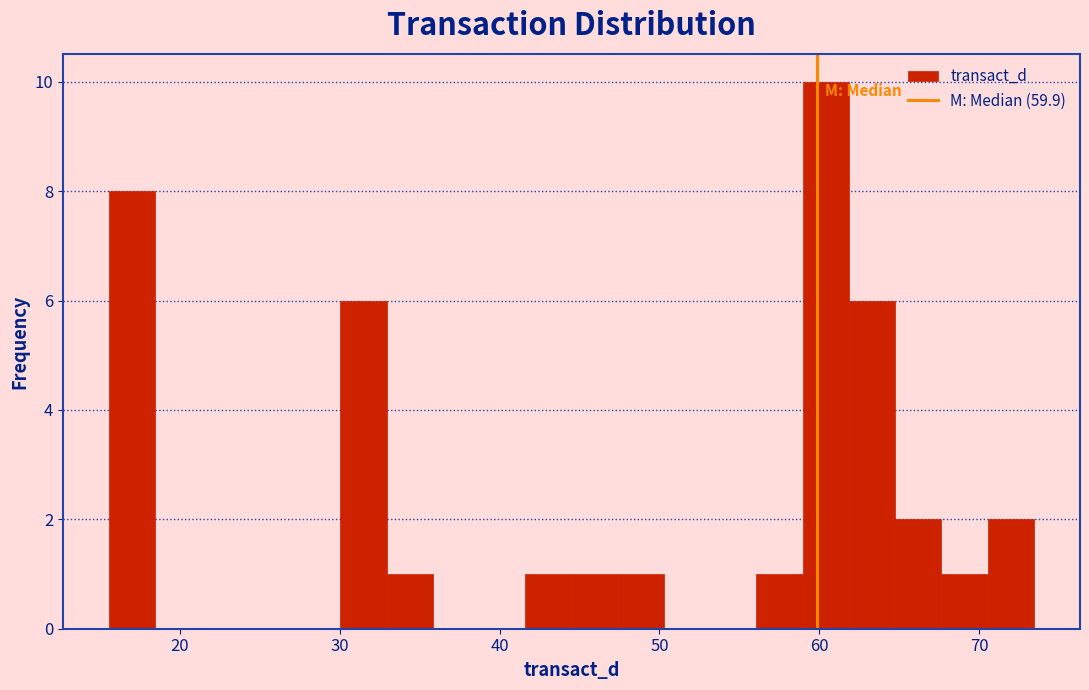

Around what value on the x-axis is the tallest bar? Give the approximate position of its centre, as read against the axis.

60